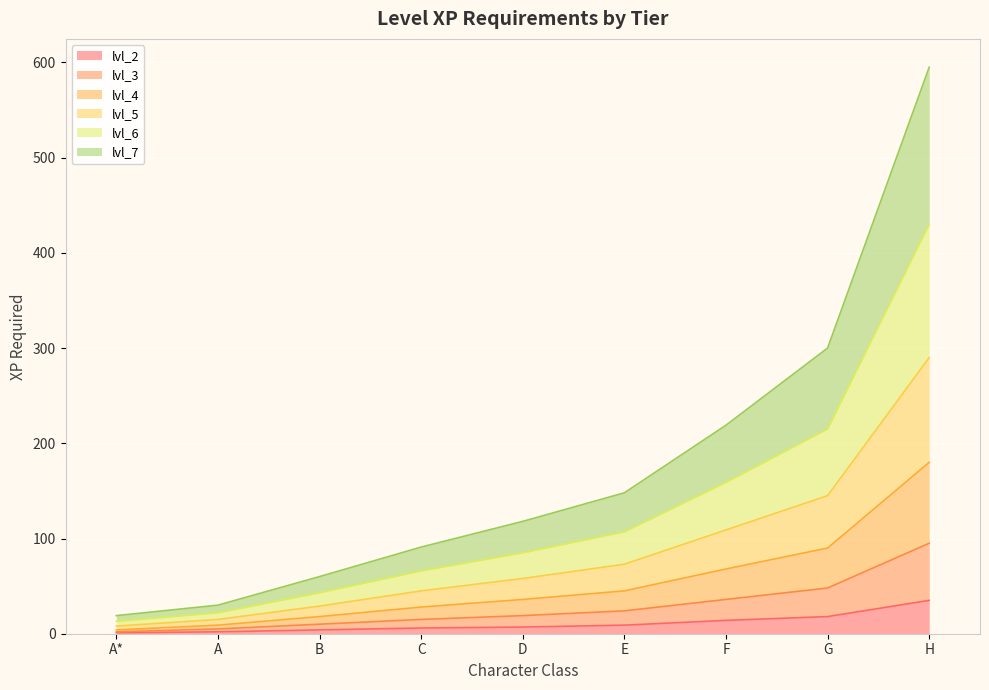

What position from the right is F?

3